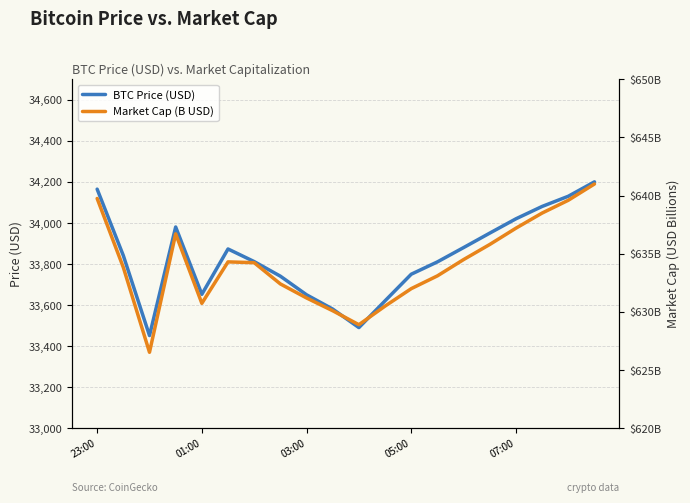

What is the difference between the maximum and second lowest values in the Market Cap (B USD) series?

12.1